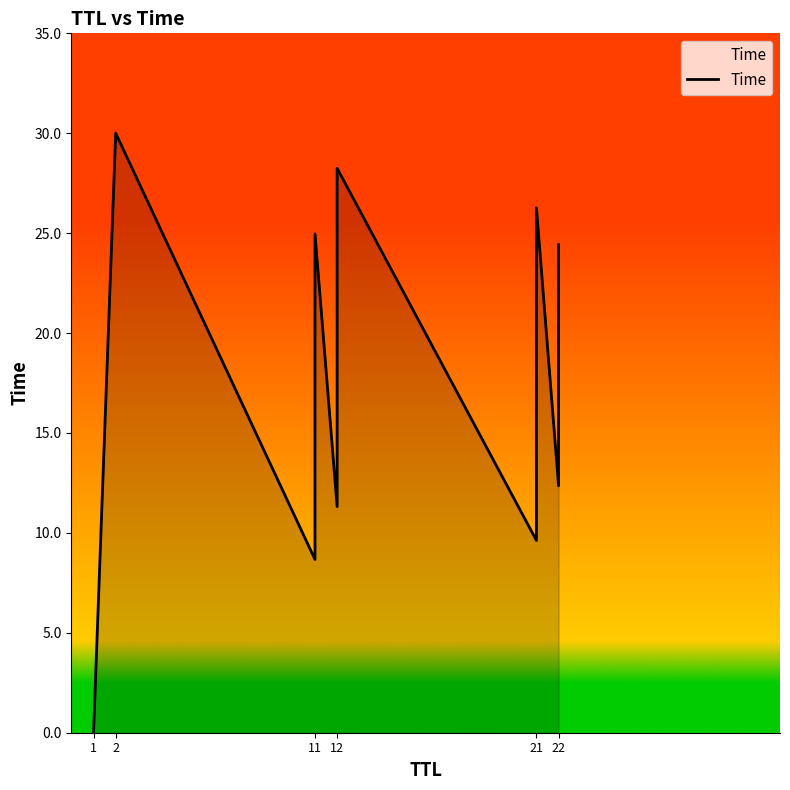

Which has a higher value, 1 or 11?

11